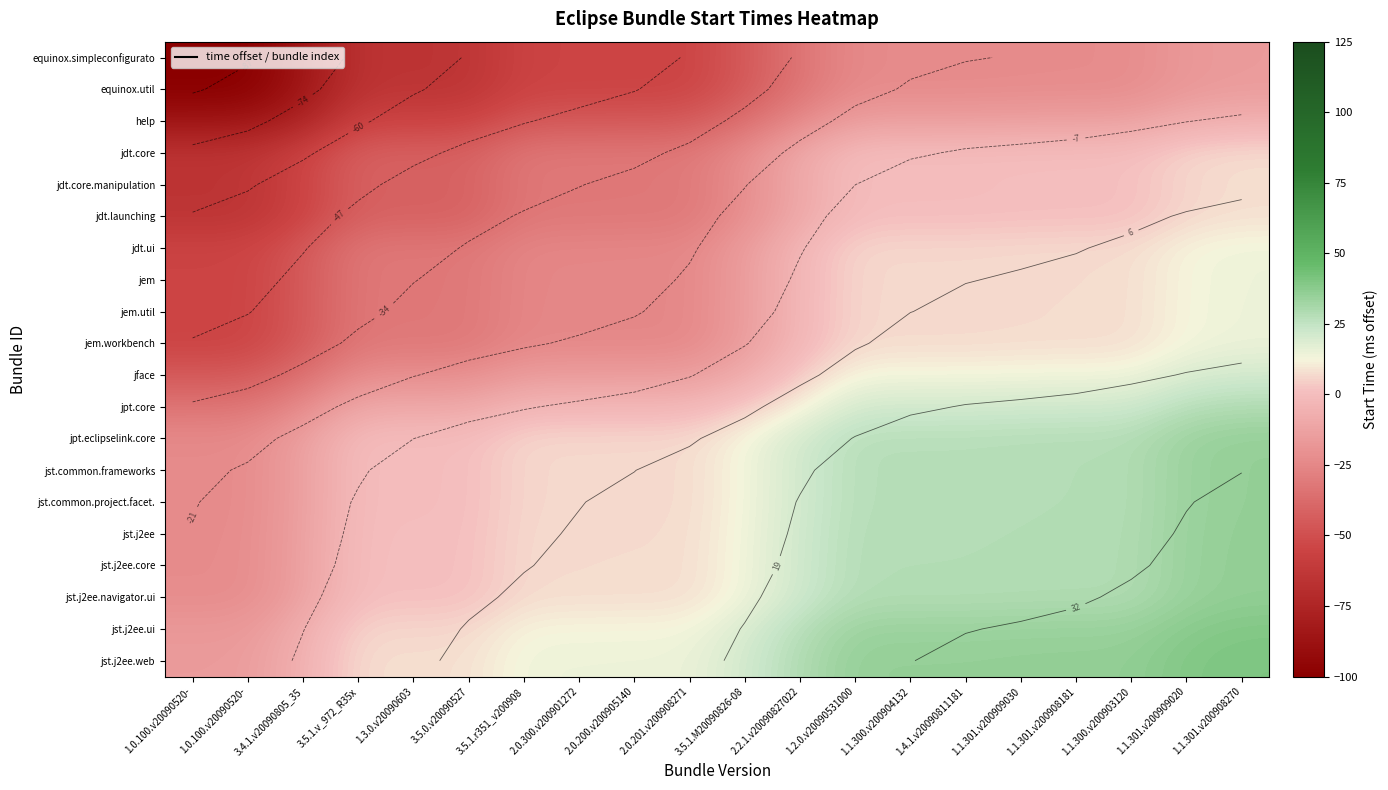

What is the minimum value shown in the chart?

-100.0